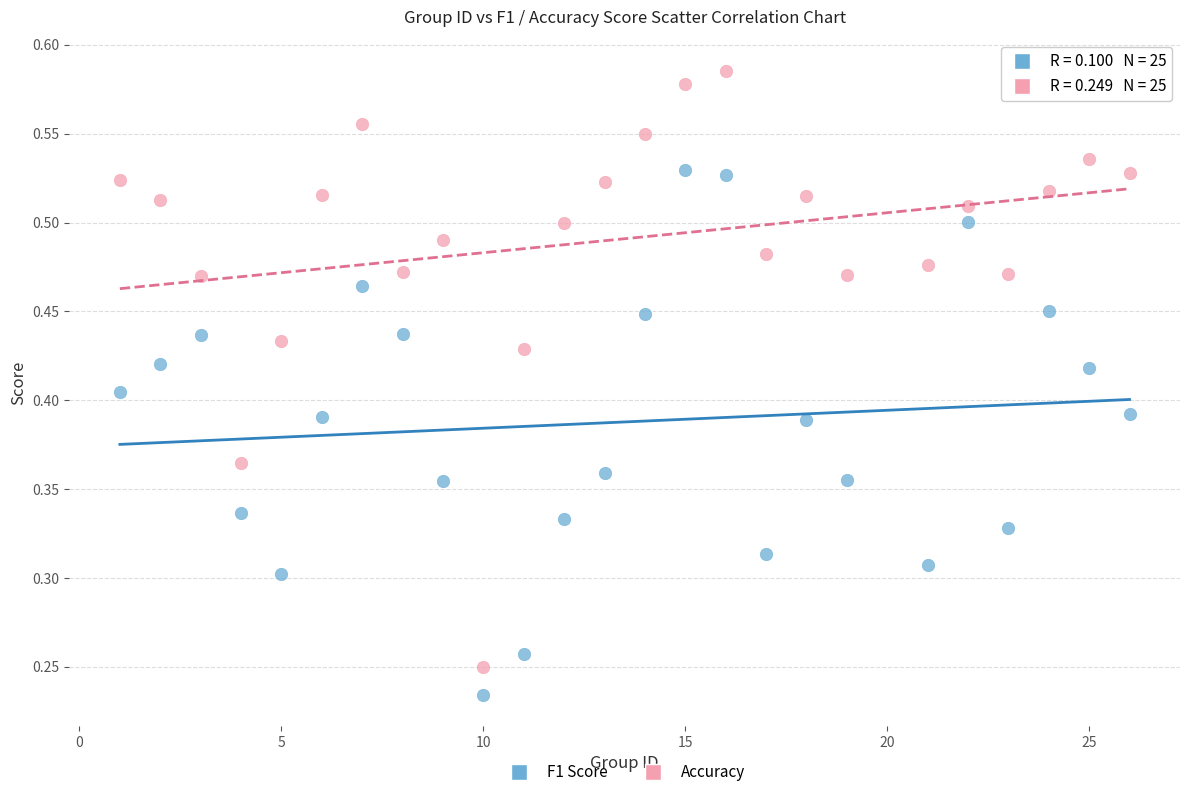

Across all data points, what is the range of X values (max minus min)?

25.0